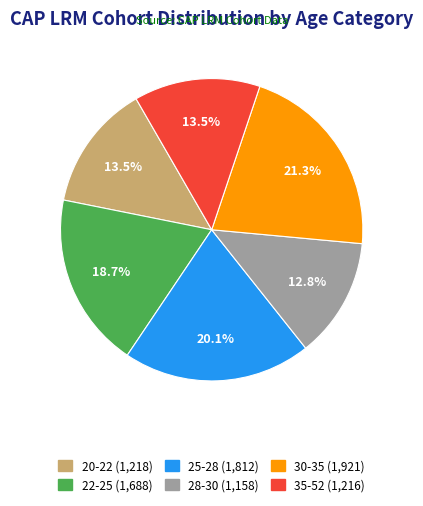

The 30-35 slice represents 21% of the pie. True or false?

True